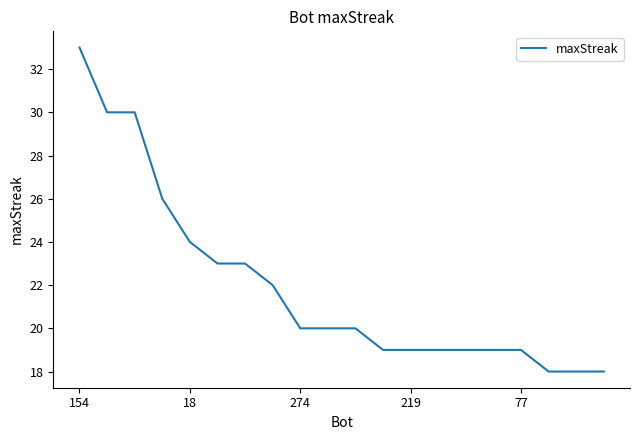

What is the difference between the maximum and minimum values?

15